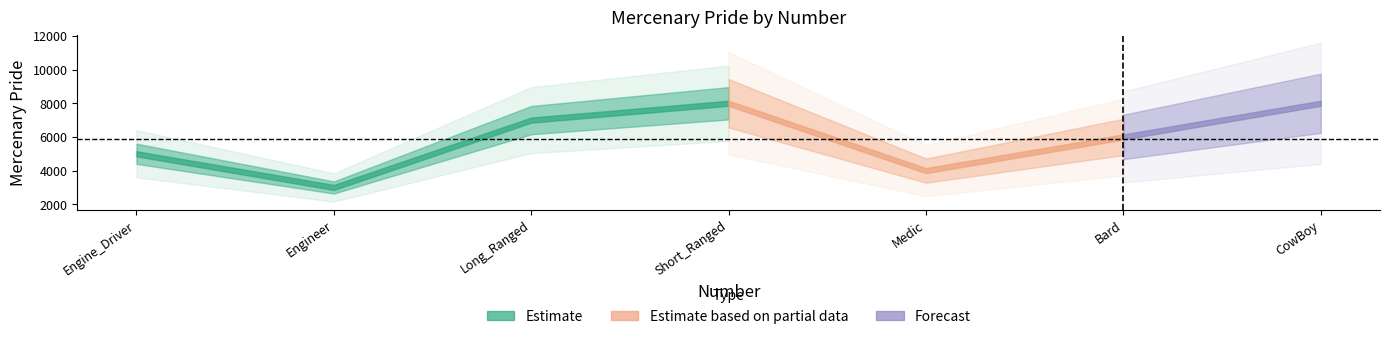

The chart shows a value of 11642 at 6. True or false?

False